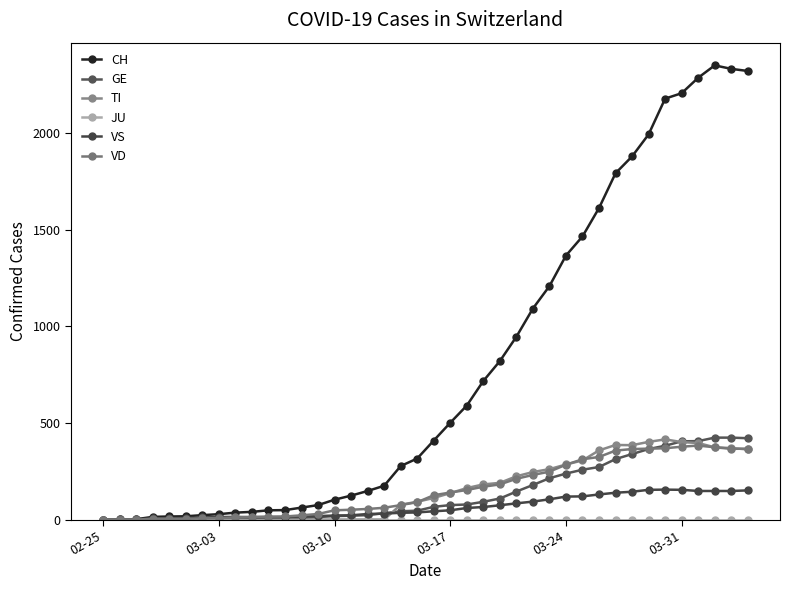

At how many categories does at least one series exceed 1484?

10